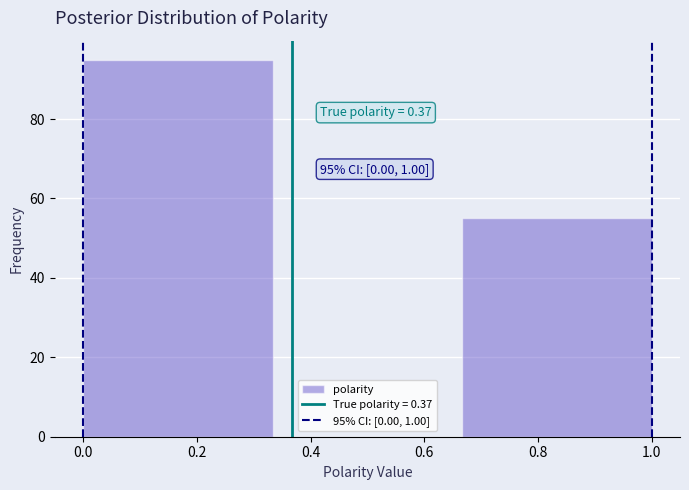

Which range on the x-axis has the tallest bar?

0.00 to 0.34